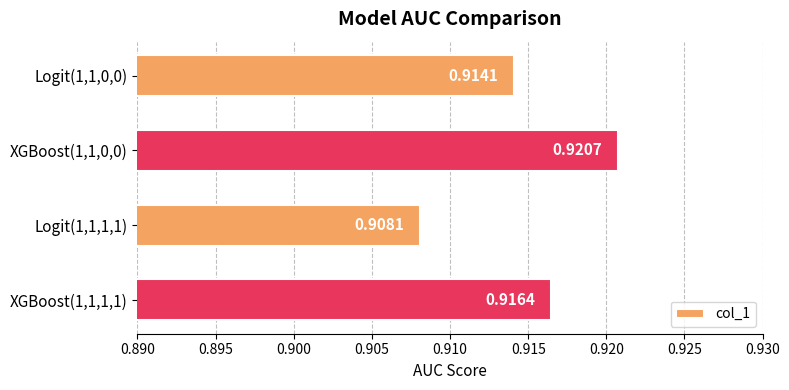

At which category does the chart reach its peak across all series?

XGBoost(1,1,0,0)